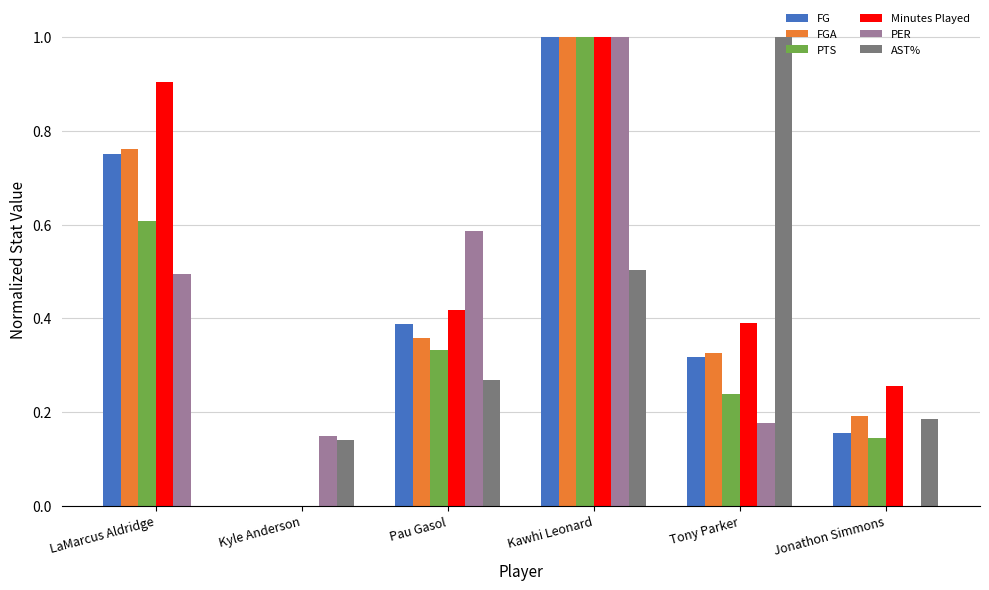

Are the bars horizontal?

No